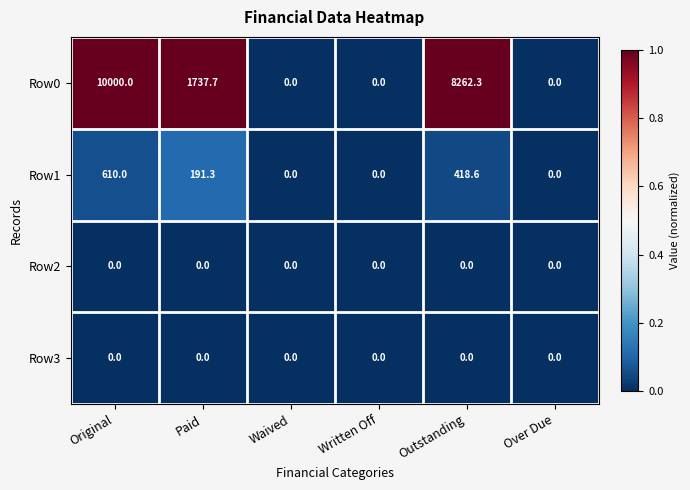

What is the average value of the Row0 series?

3333.3